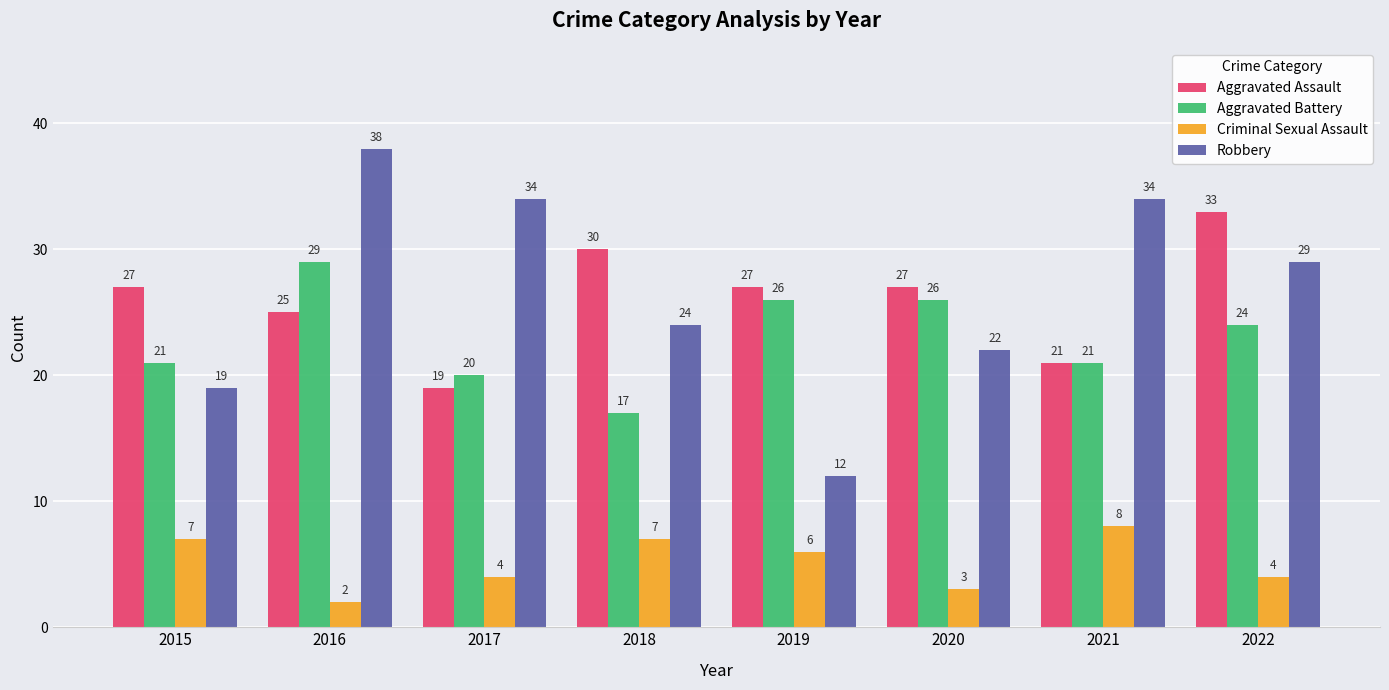

Rank the series at 2019 from highest to lowest value.

Aggravated Assault, Aggravated Battery, Robbery, Criminal Sexual Assault